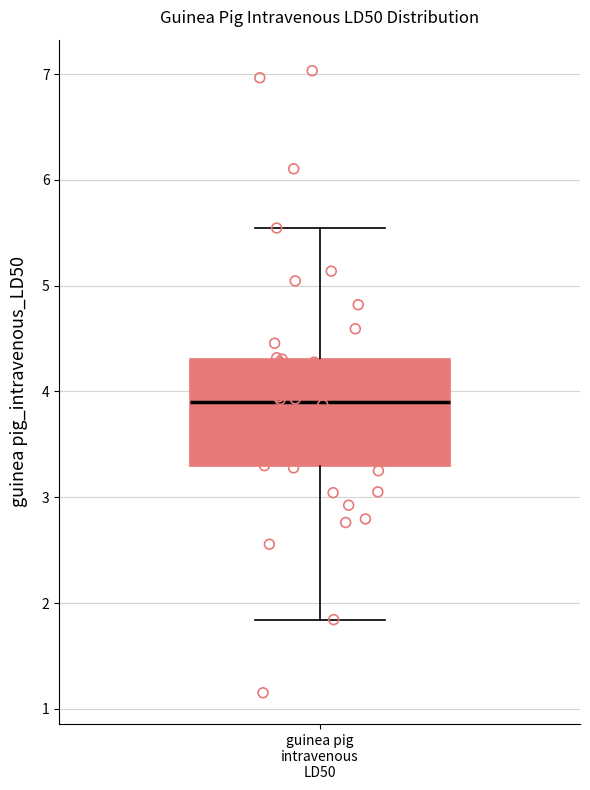

Where does the lower whisker of the box for guinea pig intravenous LD50 end on the y-axis? The values are not printed on the chart, so give them approximately, as read against the axis.

1.8